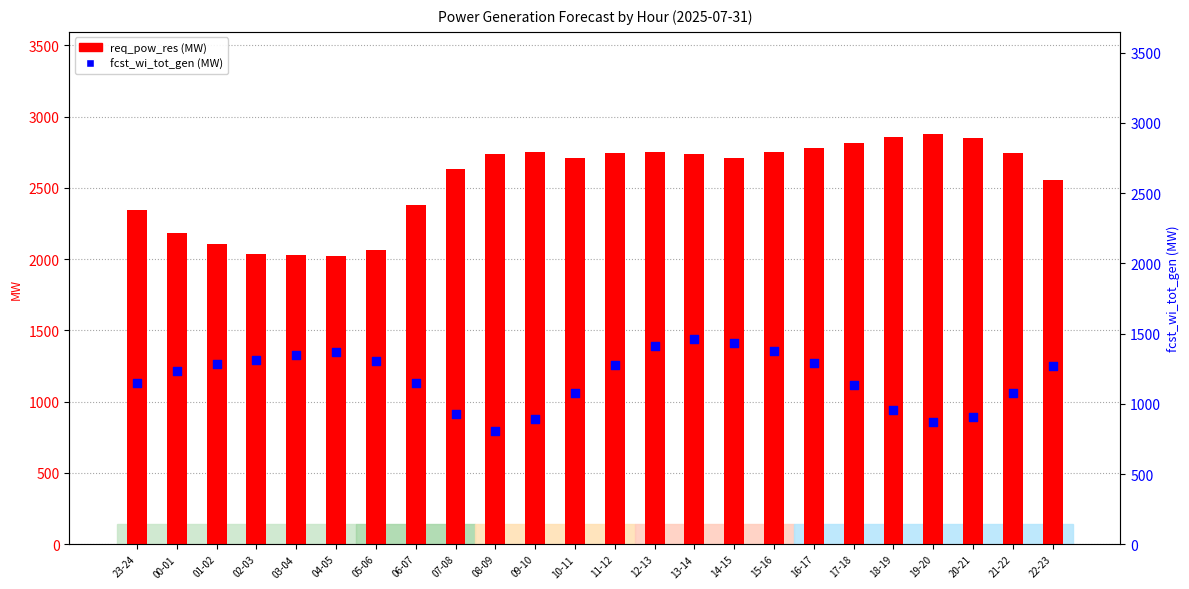

Which series has the widest spread of Y values?

req_pow_res